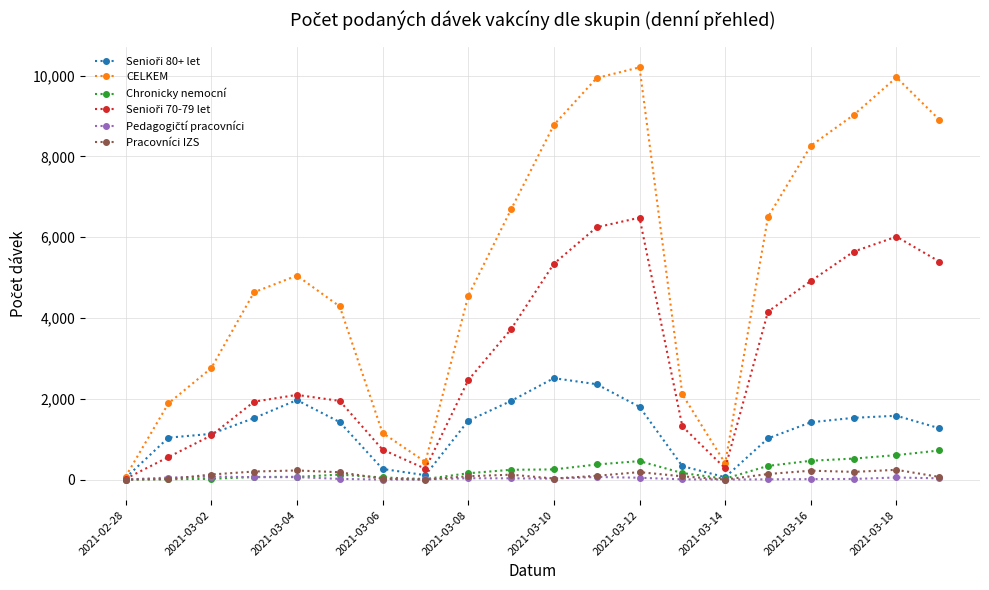

True or false: CELKEM has more than 1 interior local peaks.

True